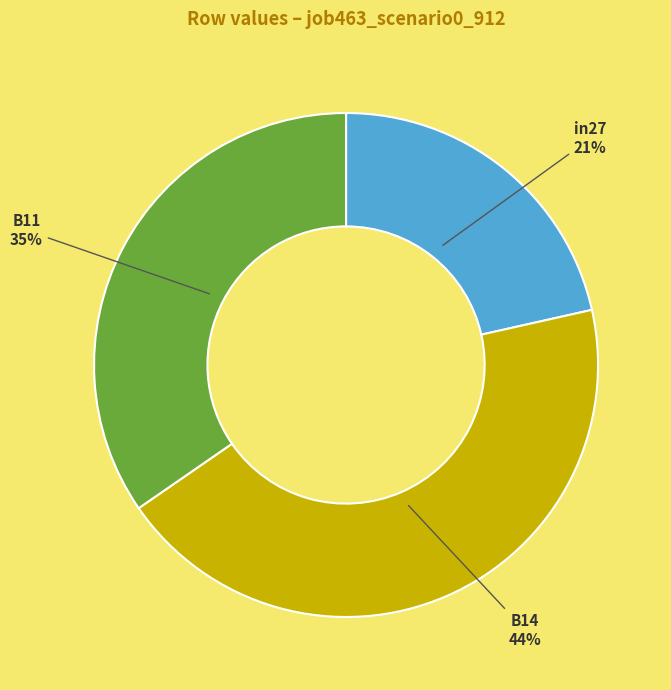

Which category has the biggest portion of the pie?

B14